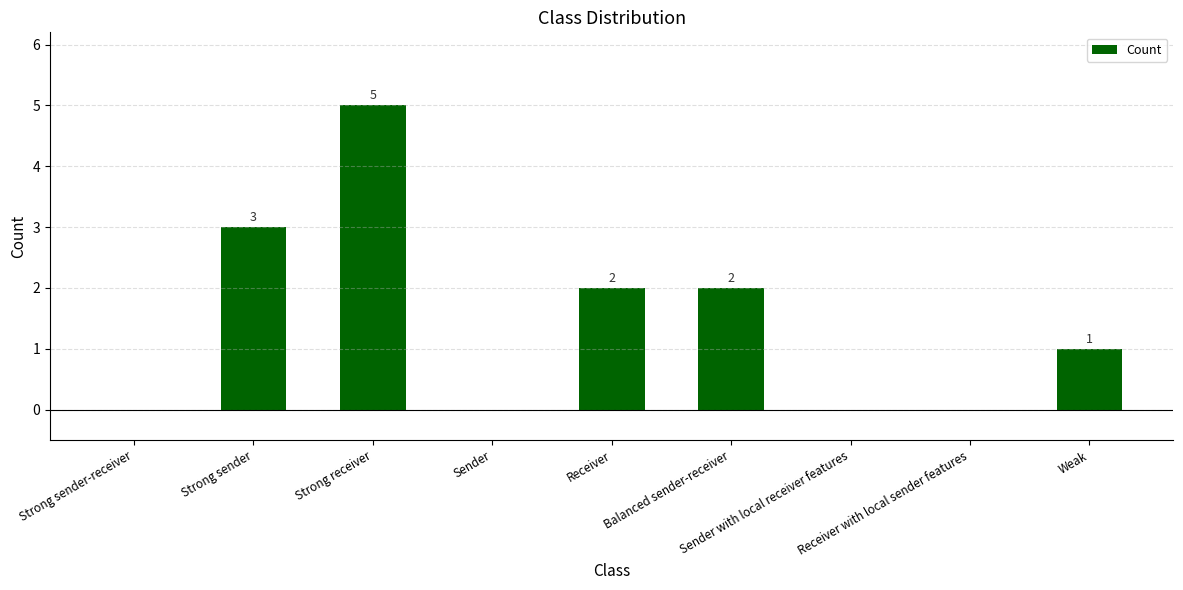

Reading left to right, what are all the values shown in this chart?

Strong sender-receiver=0	Strong sender=3	Strong receiver=5	Sender=0	Receiver=2	Balanced sender-receiver=2	Sender with local receiver features=0	Receiver with local sender features=0	Weak=1